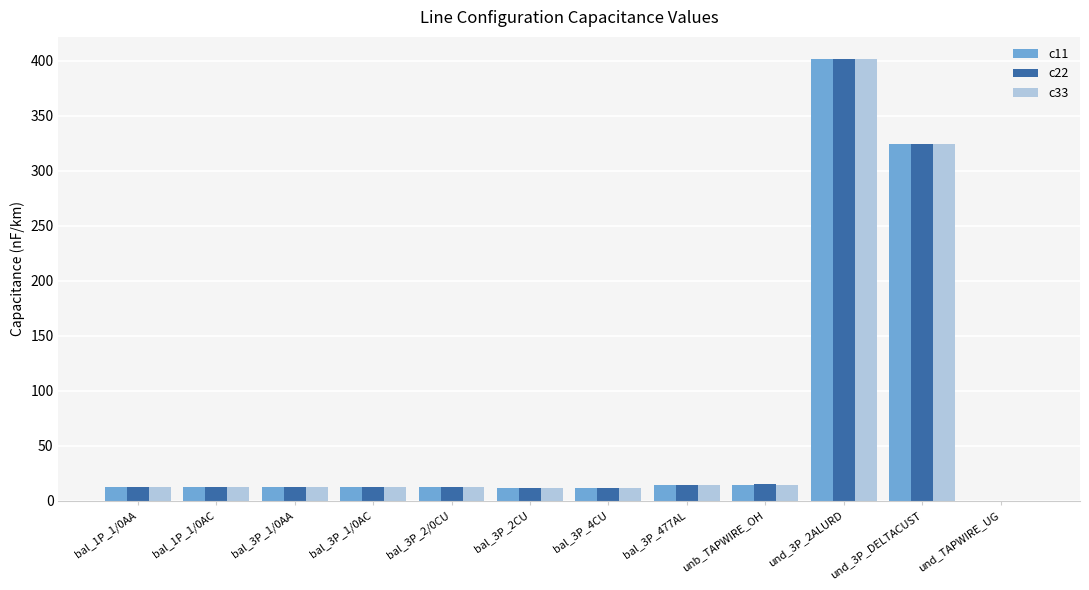

What is the maximum value shown in the chart?

401.5